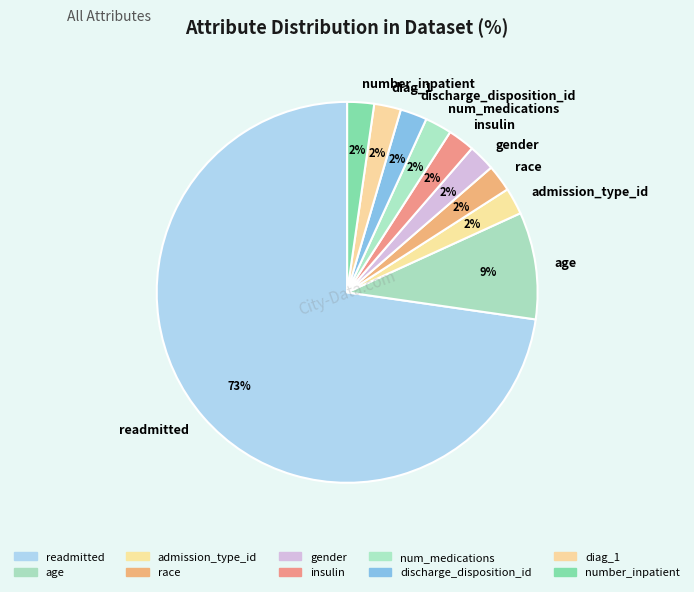

The gender slice represents 2% of the pie. True or false?

True